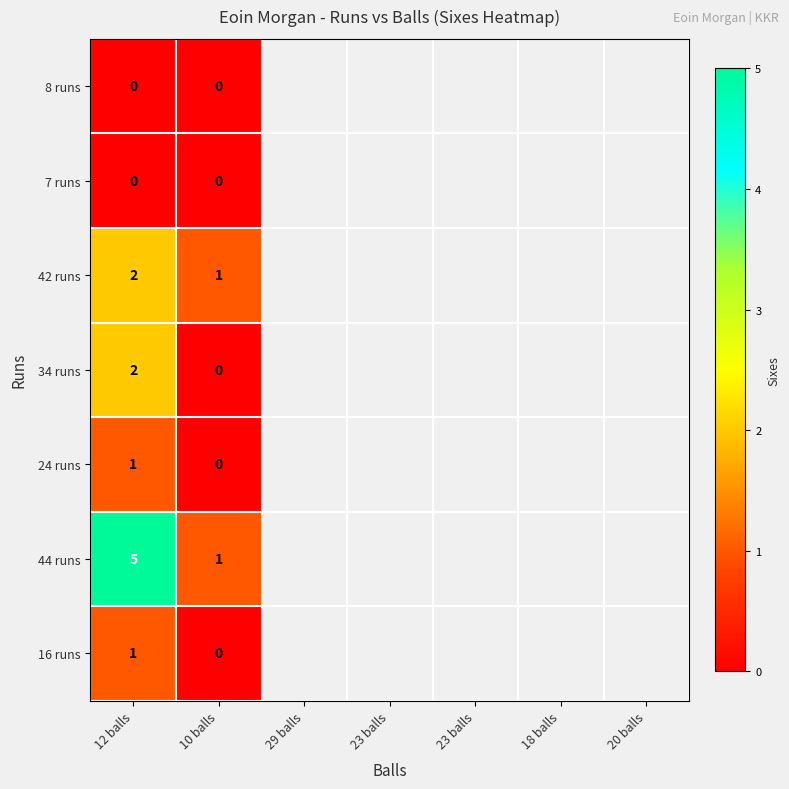

What is the sum of all 44 runs values?

6